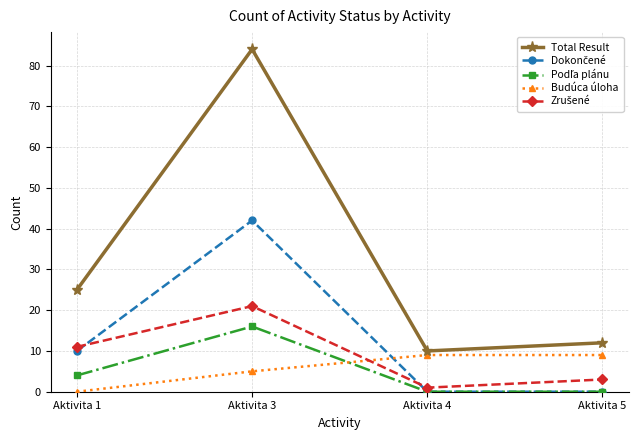

Which category has the highest value across all series?

Aktivita 3